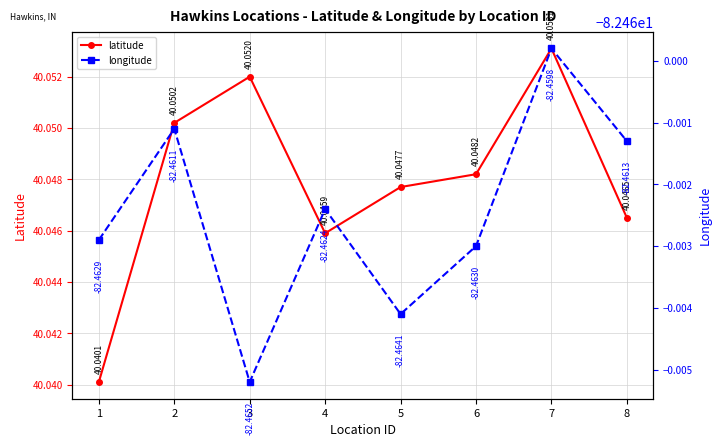

Rank the series at 5 from highest to lowest value.

latitude, longitude